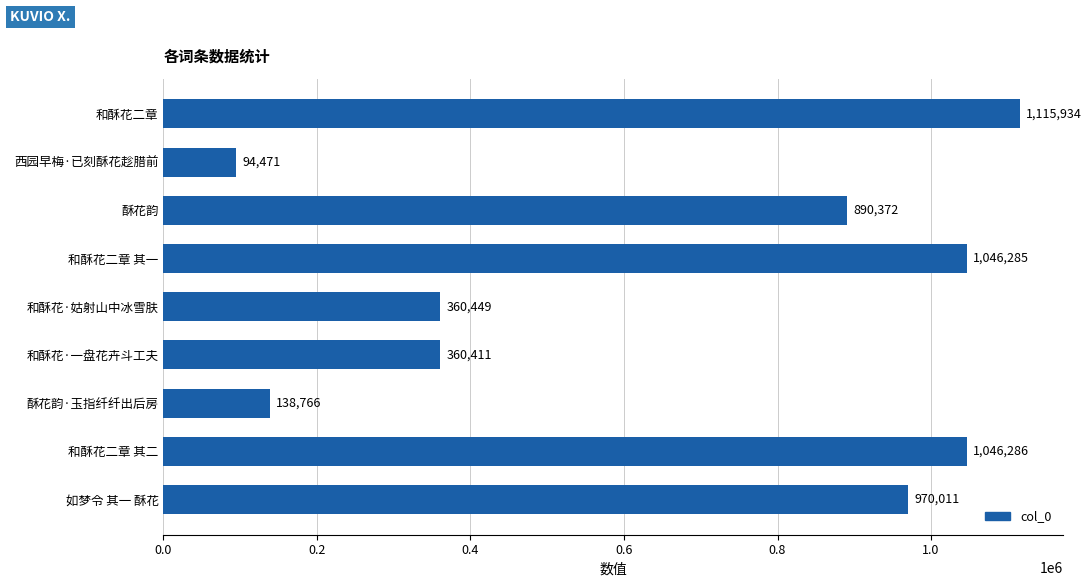

What is the minimum value shown in the chart?

94471